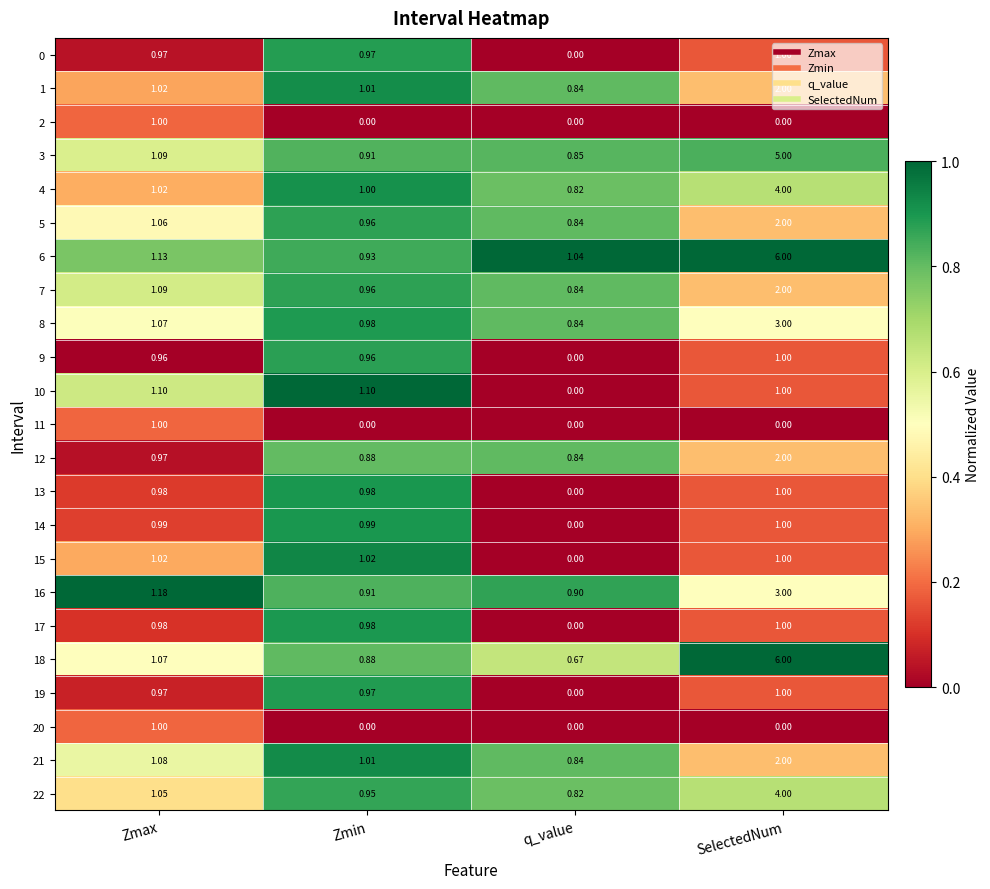

Which series changed the most between Zmax and SelectedNum?

18